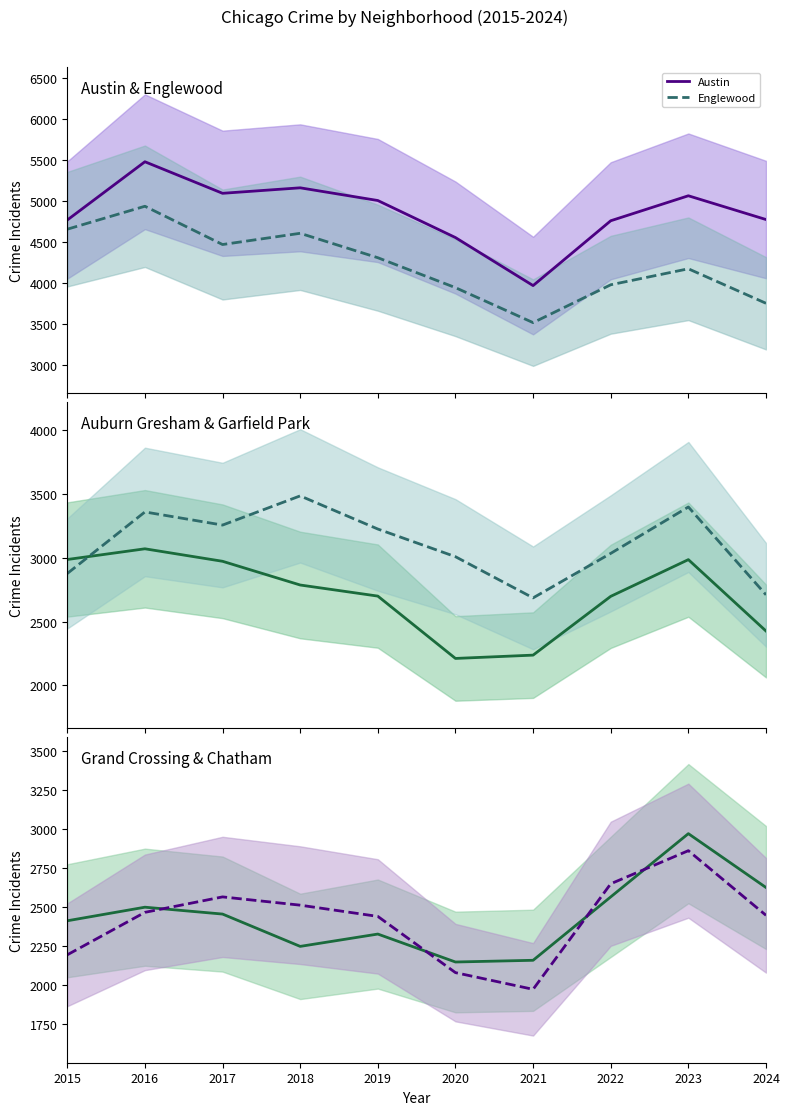

What is the value of the Auburn Gresham point at the 5th from the left?

2700